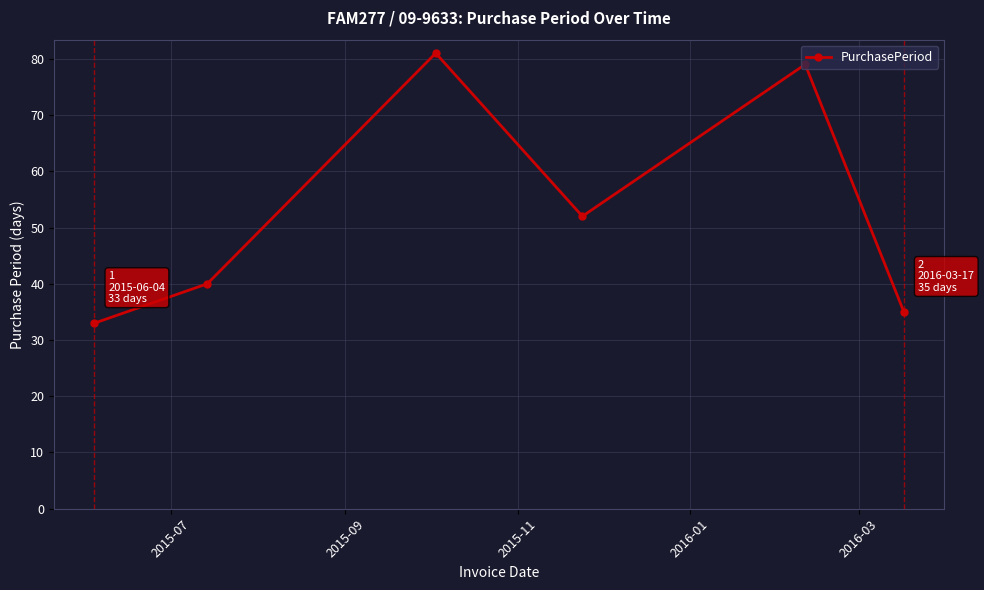

How many interior local peaks (higher than both neighbors) does the data have?

2